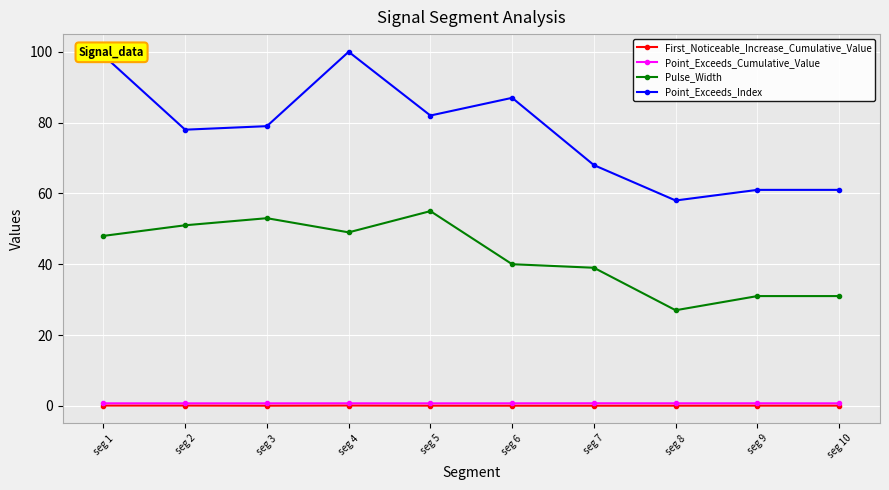

What is the sum of the Point_Exceeds_Index values at seg 3 and seg 6?

166.0